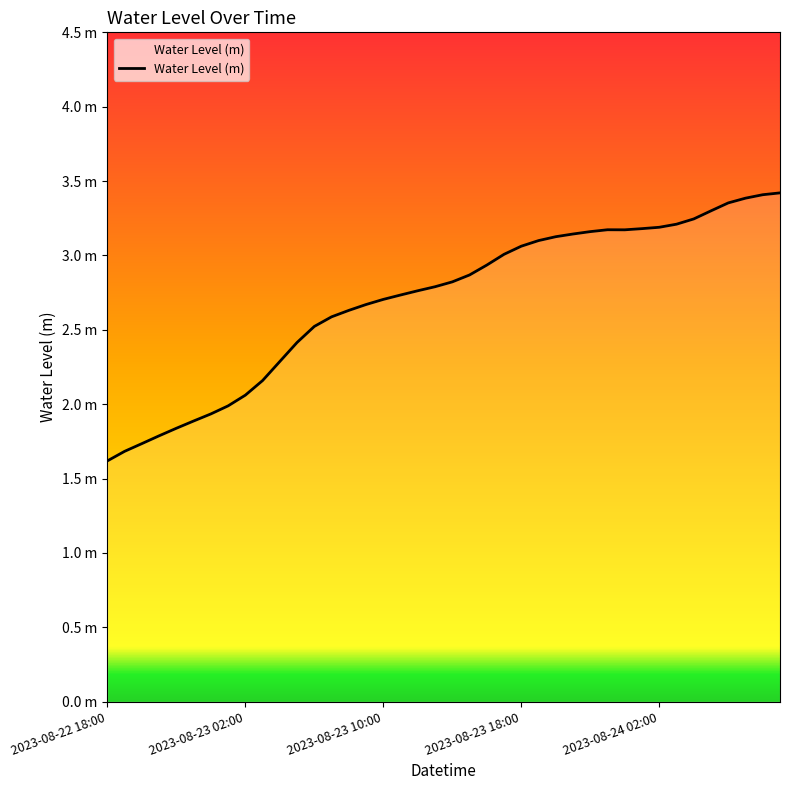

Is this an area chart (filled region under the line)?

Yes